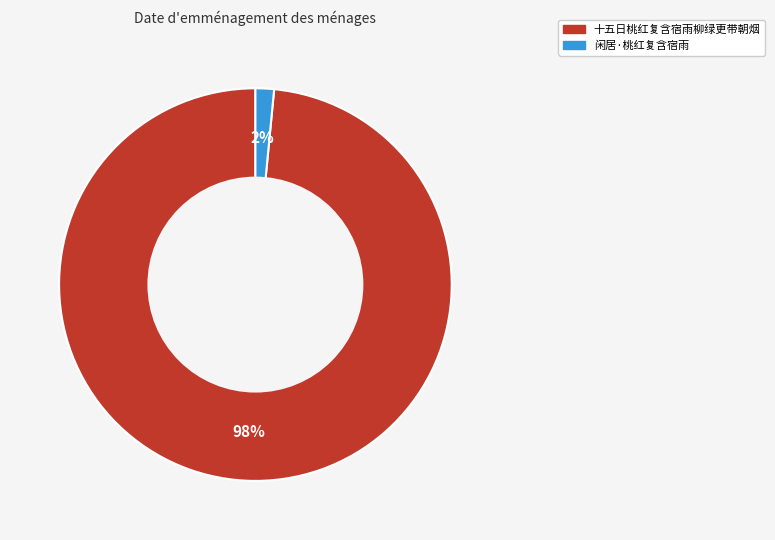

Which has a higher value, 十五日桃红复含宿雨柳绿更带朝烟 or 闲居·桃红复含宿雨?

十五日桃红复含宿雨柳绿更带朝烟